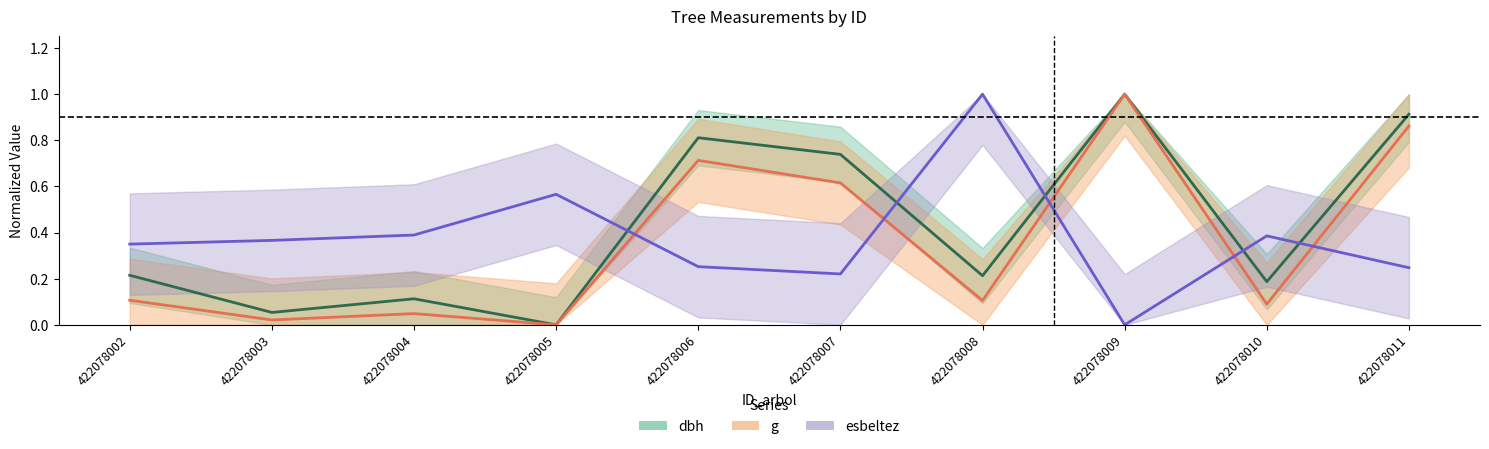

How many data points does each series have?

10